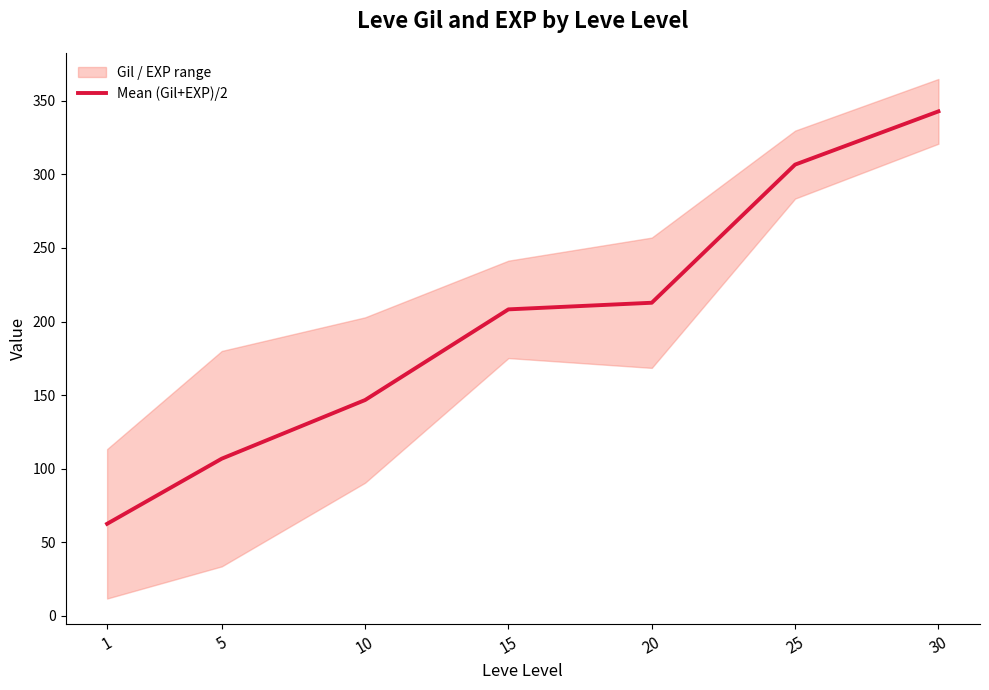

Reading left to right, extract all data points from this chart.

1=62.6	5=106.8	10=146.7	15=208.2	20=212.8	25=306.6	30=342.8